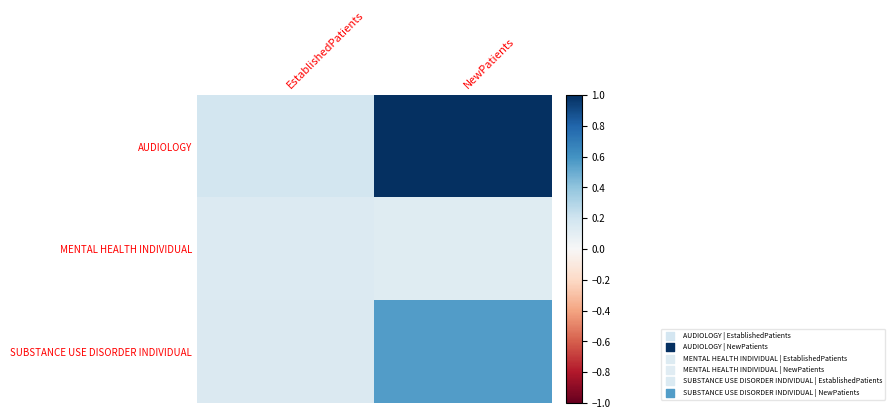

Between EstablishedPatients and NewPatients, which is larger?

NewPatients